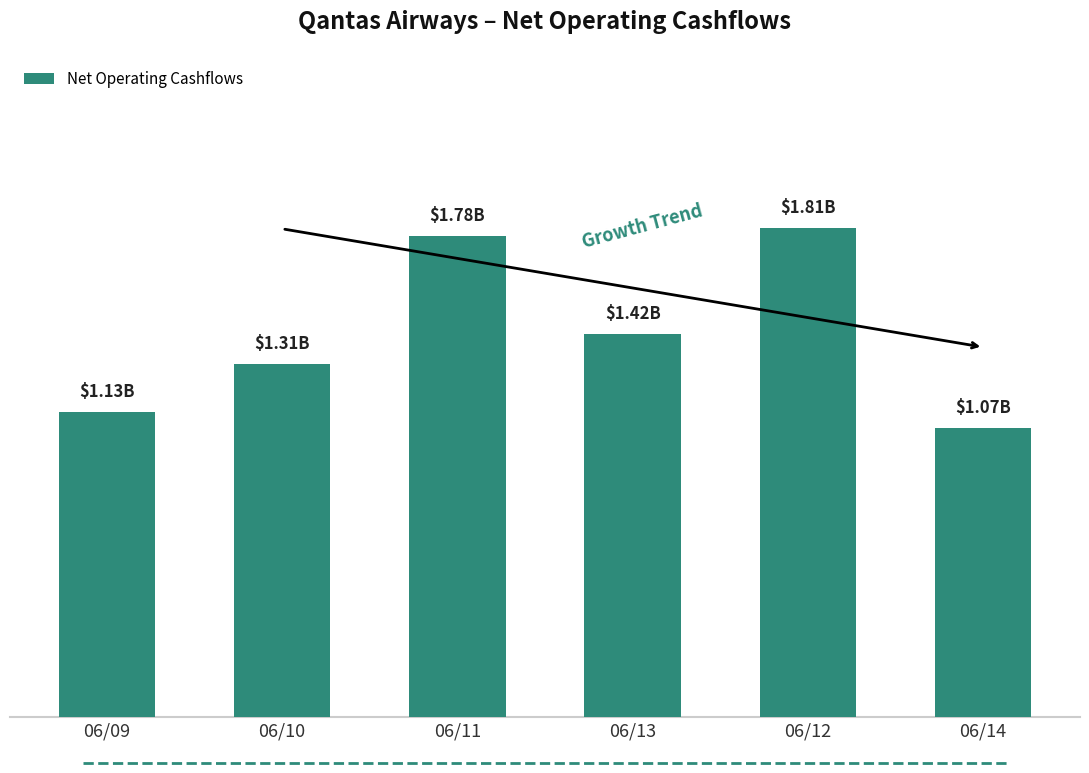

What is the sum of all values?

8.5